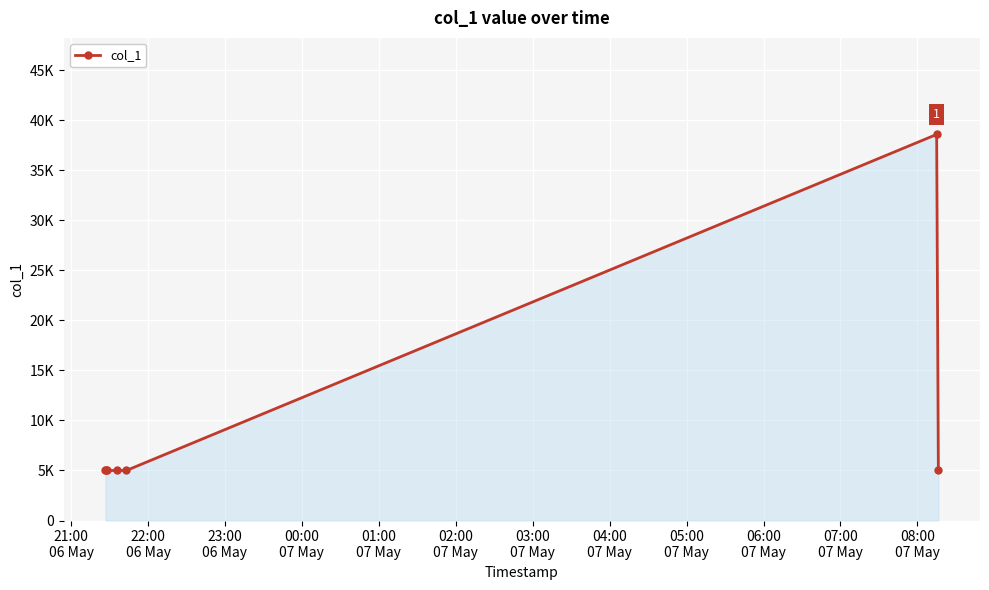

Does the chart have visible grid lines?

Yes